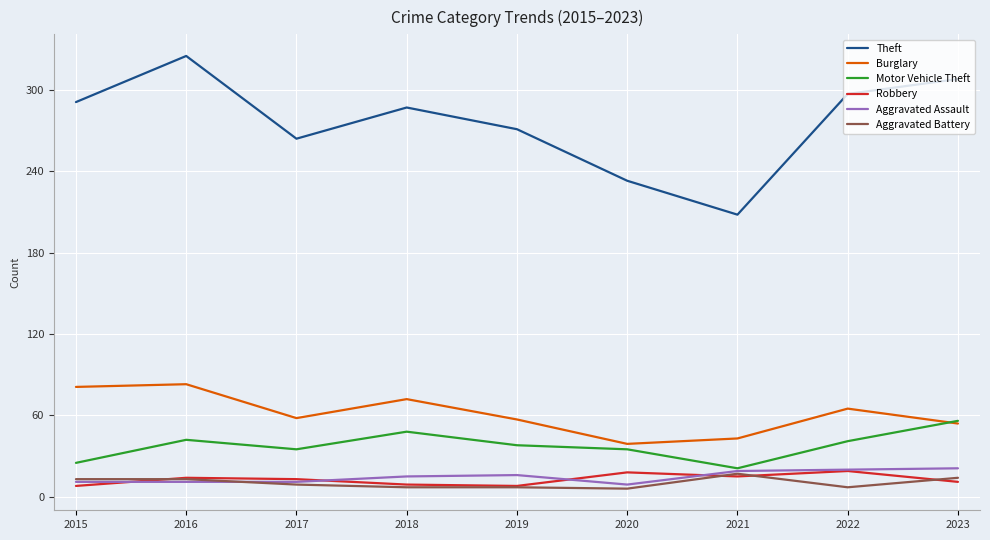

Is the value of Robbery at 2017 greater than the value of Burglary at 2016?

No